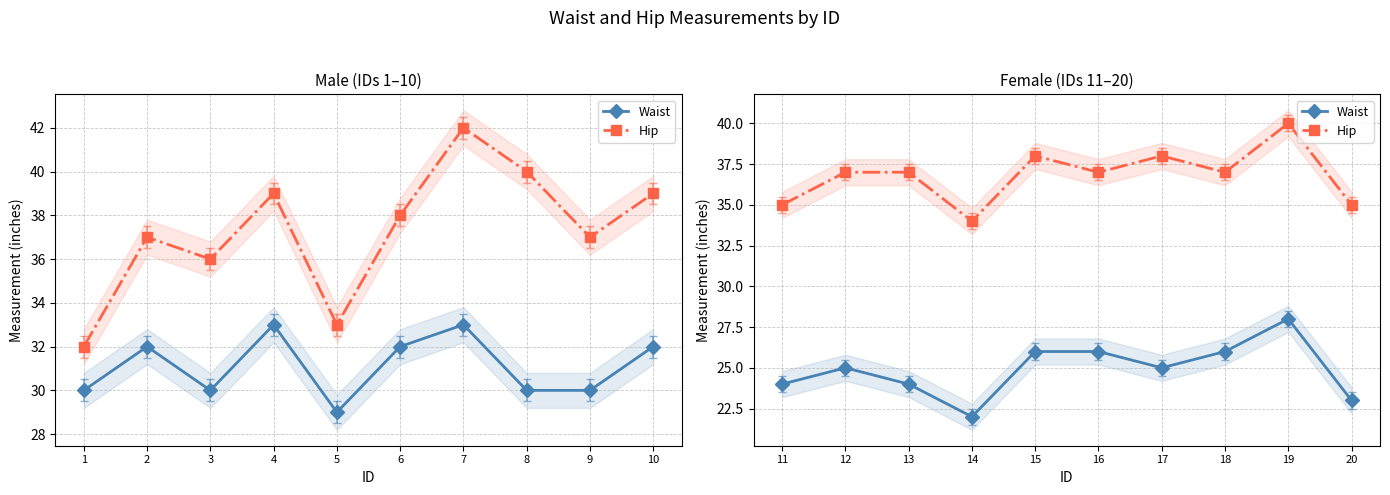

How many interior local valleys does the Waist series have?

2